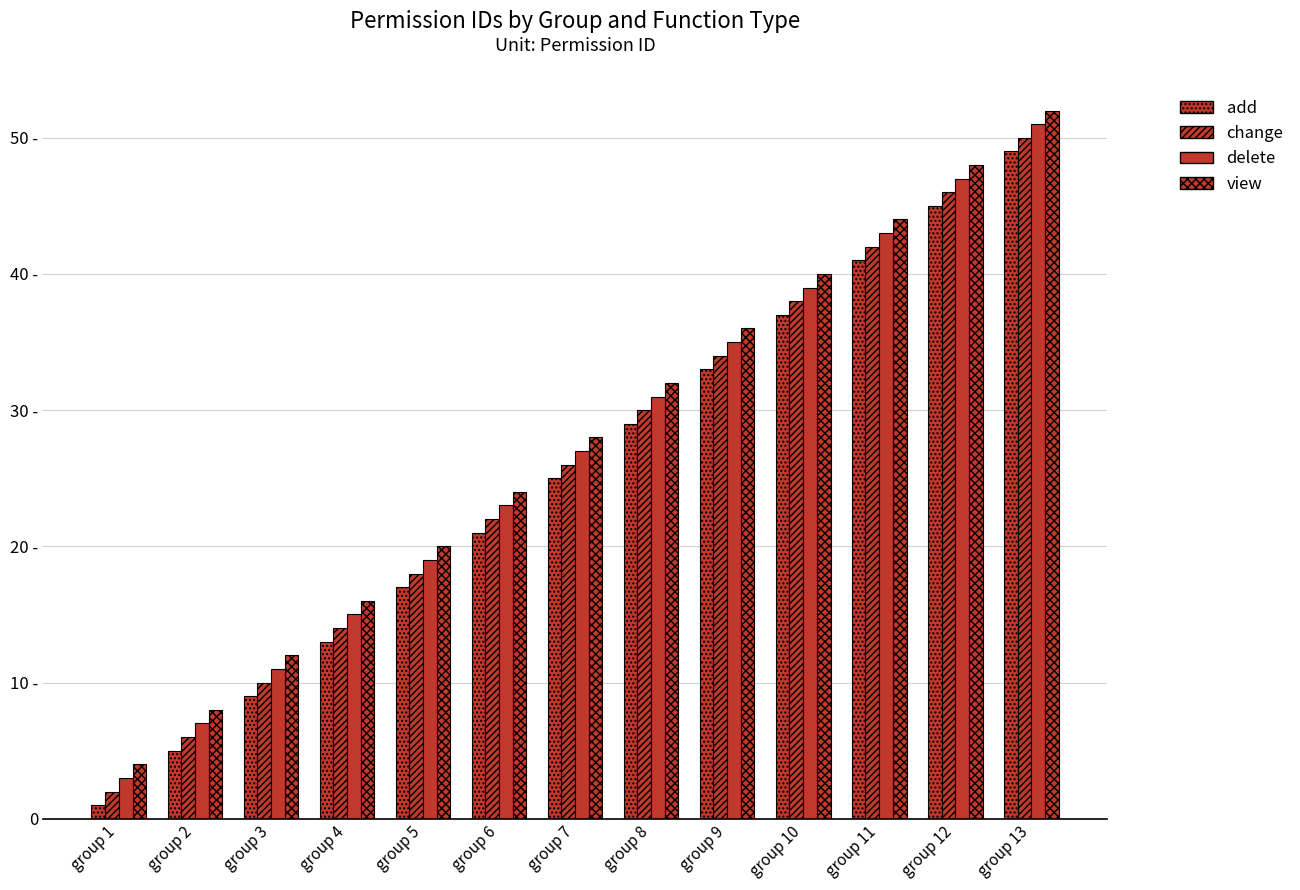

Which series changed the most between group 4 and group 7?

add